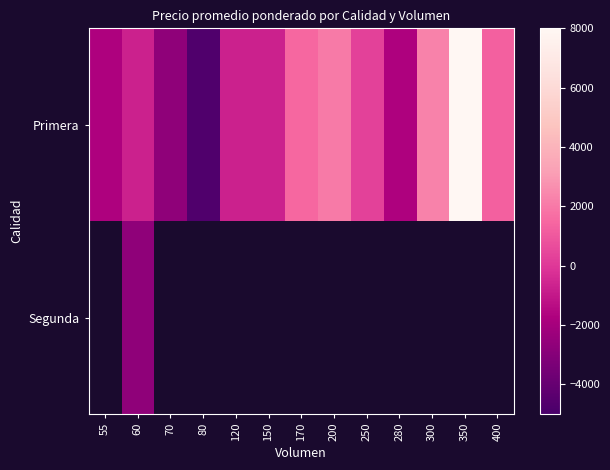

What is the average value of the Primera series?

208.4